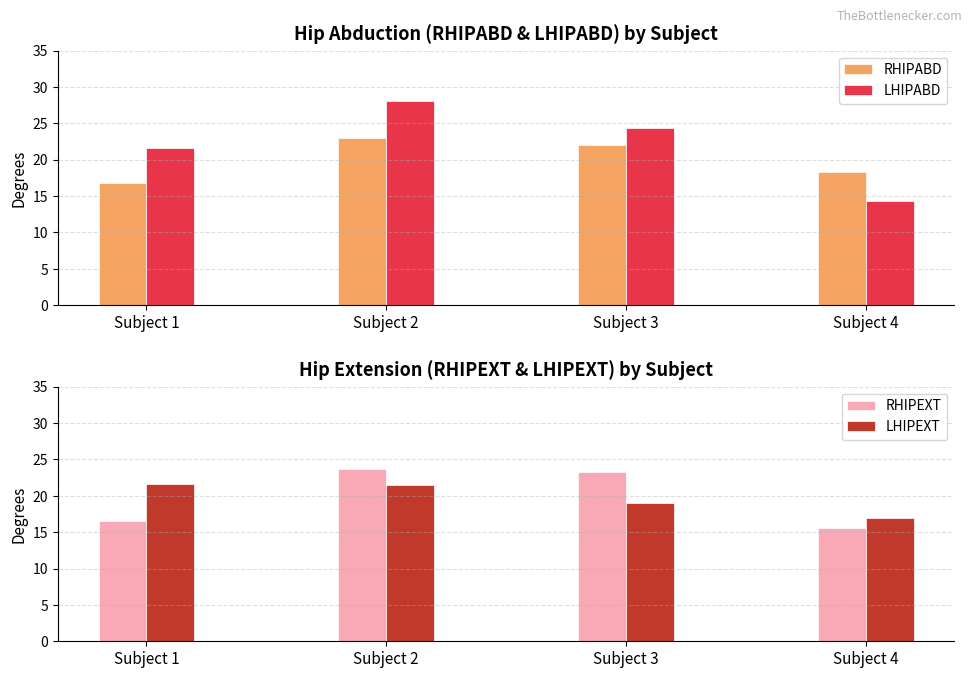

How many categories are shown in the chart?

4